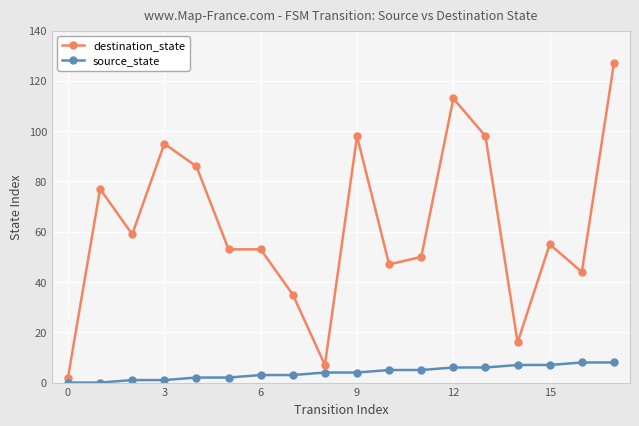

True or false: source_state and destination_state cross at least once.

False